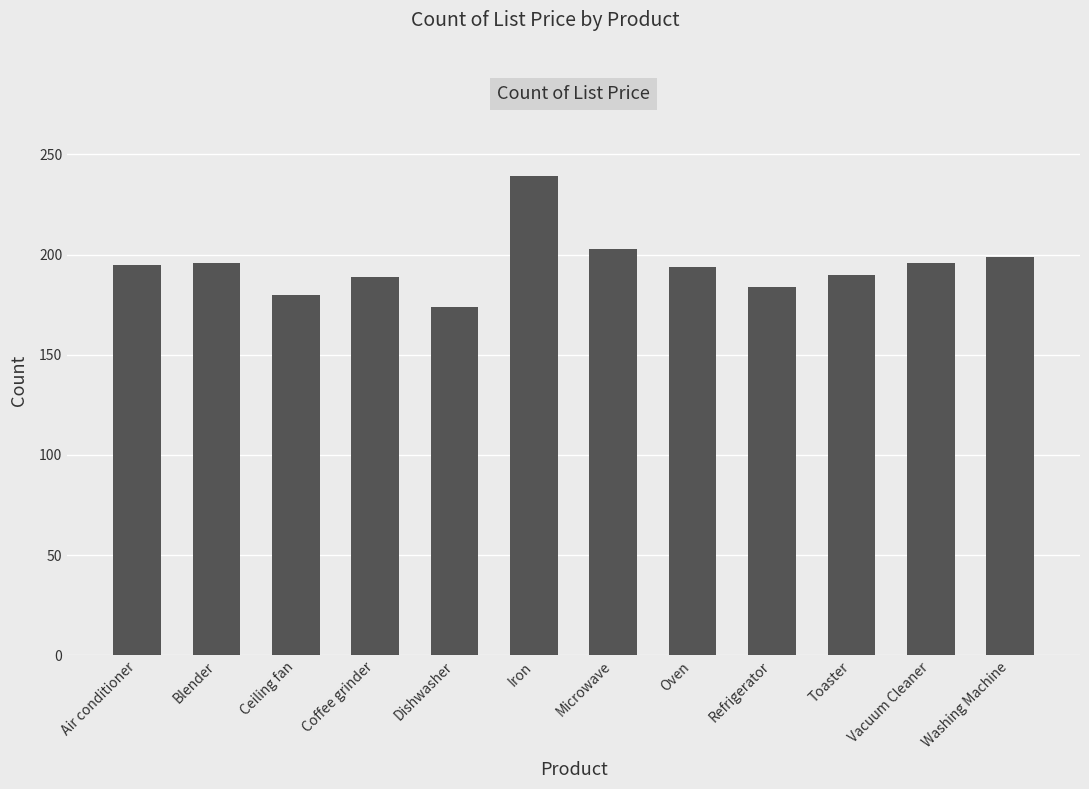

What is the ratio of the value at Microwave to the value at Vacuum Cleaner?

1.0